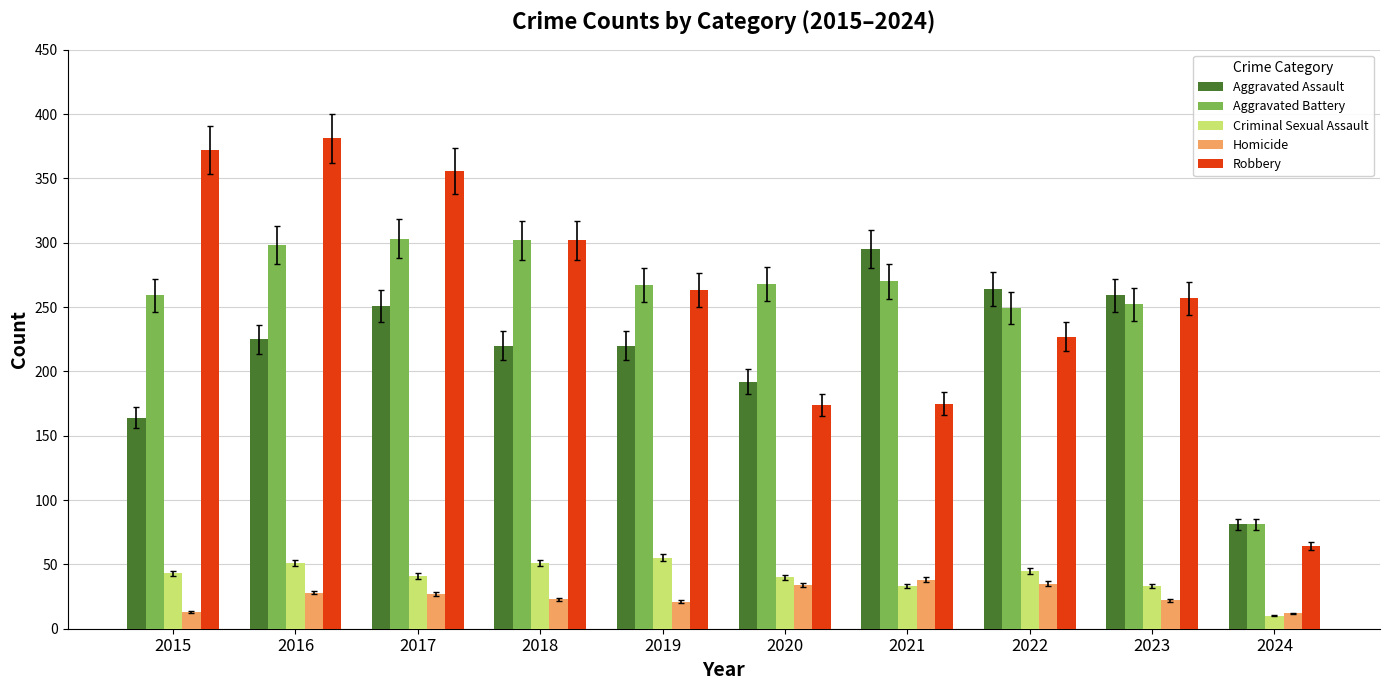

What is the minimum value for Aggravated Assault?

81